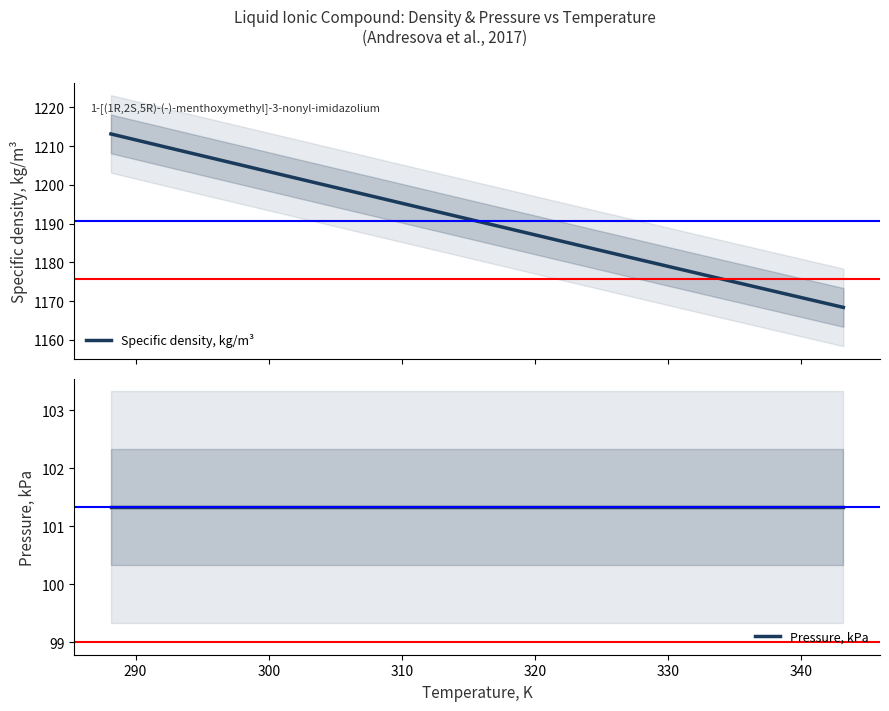

Rank the series by their average value, from lowest to highest.

Pressure, kPa, Specific density, kg/m³